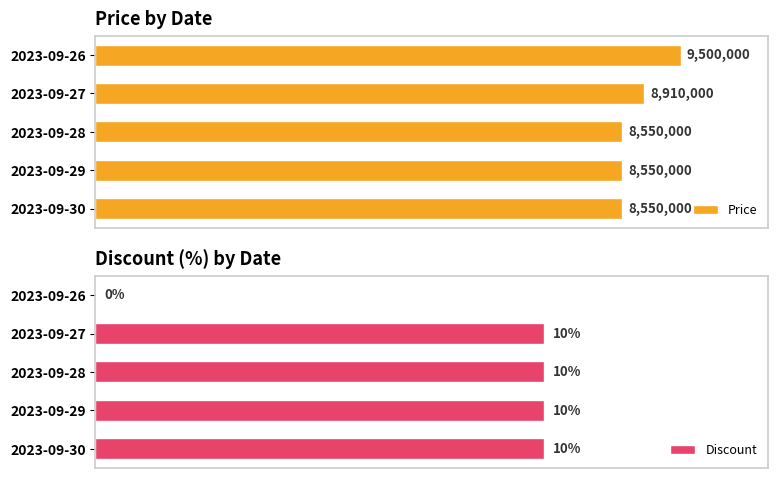

Reading left to right, transcribe all the data shown in this chart.

Price: 0.0=9500000	0.2=8910000	0.4=8550000	0.6=8550000	0.8=8550000
Discount: 0.0=0	0.2=10	0.4=10	0.6=10	0.8=10